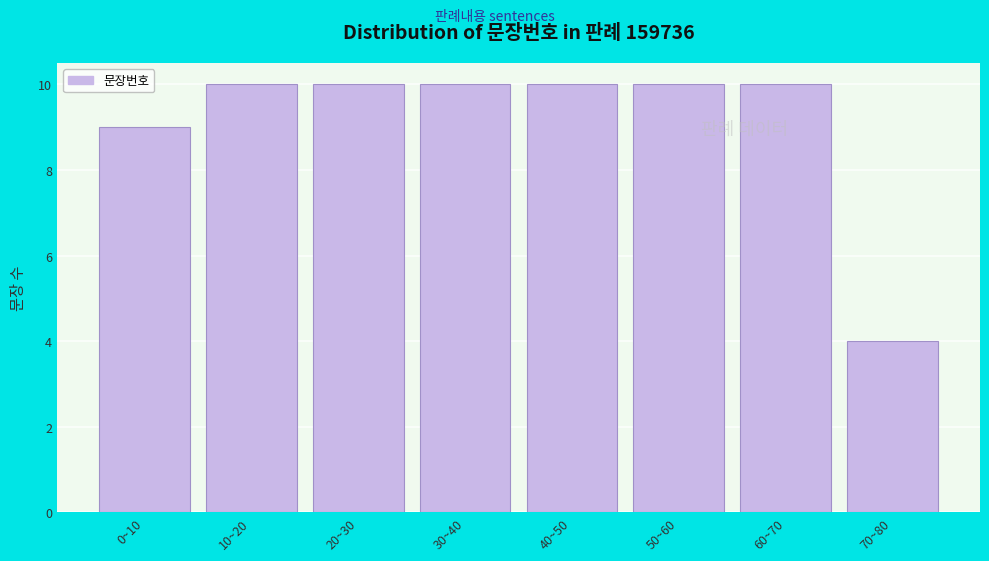

Reading left to right, list all the values displayed in this chart.

9	10	10	10	10	10	10	4